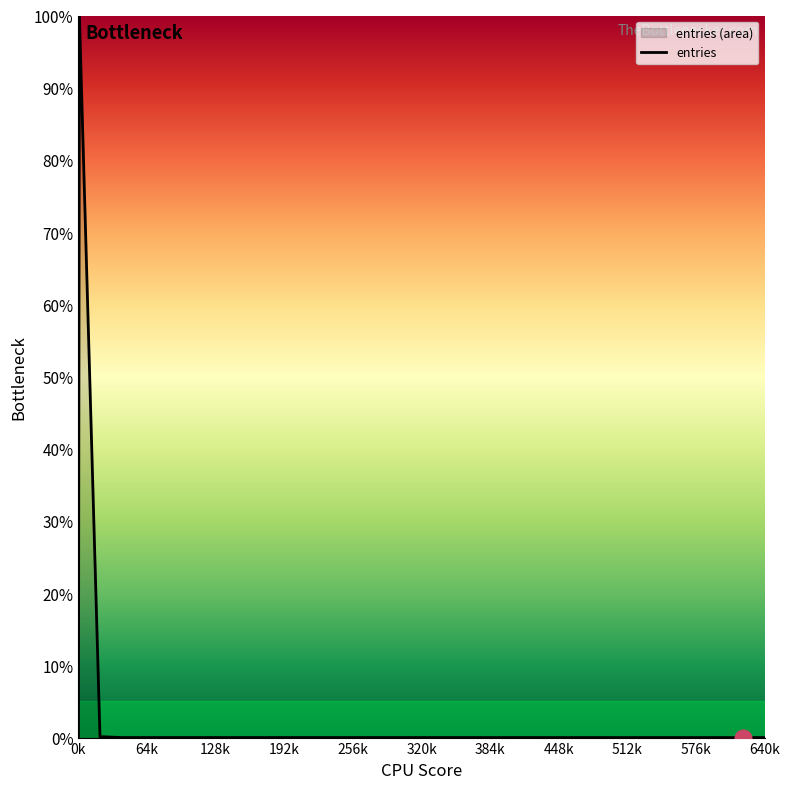

What is the difference between the maximum and minimum values?

100.0